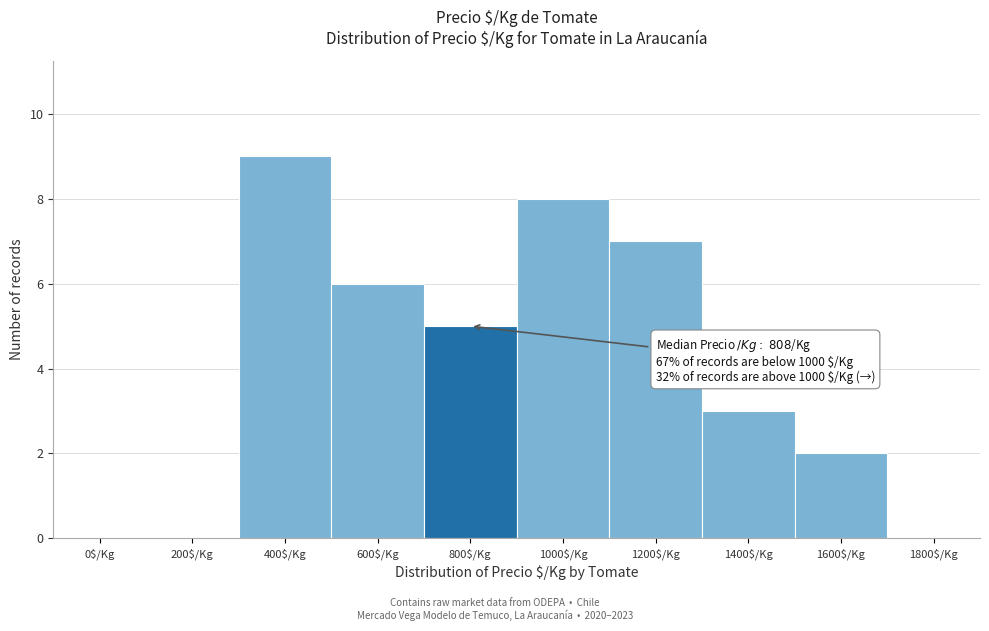

Which category has the highest value across all series?

400$/Kg